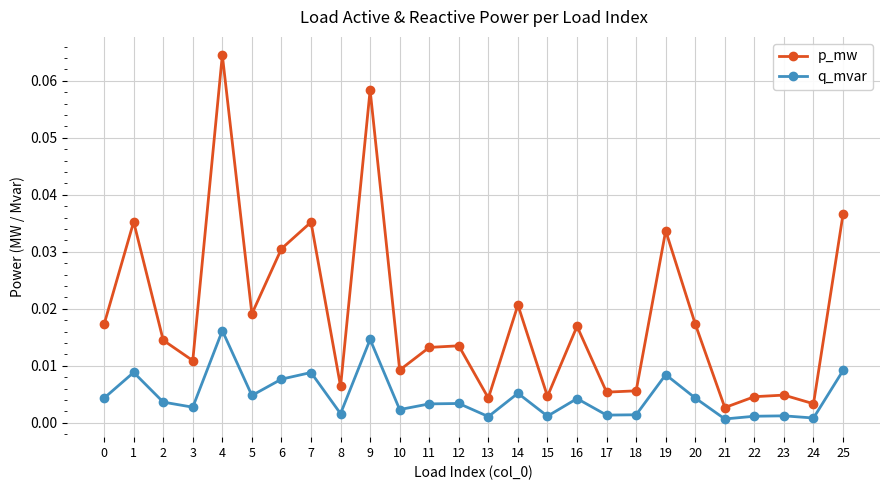

Which category has the highest value across all series?

4